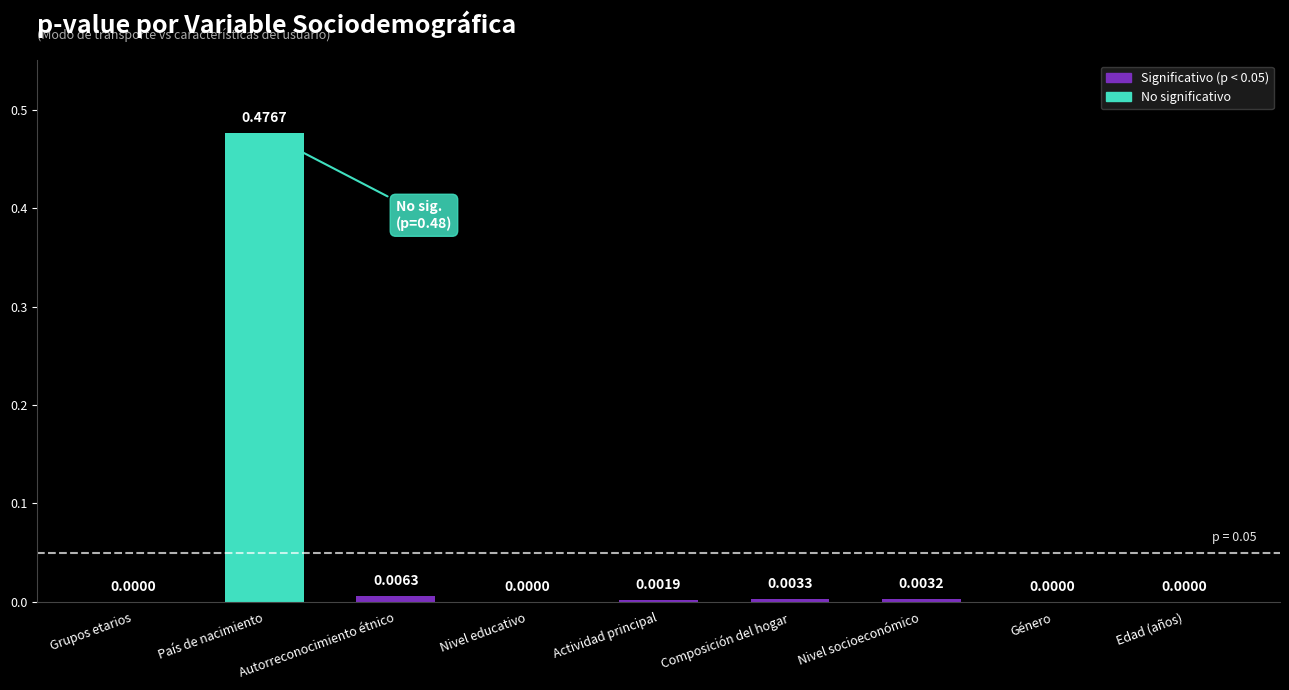

Which category has the highest value across all series?

País de nacimiento